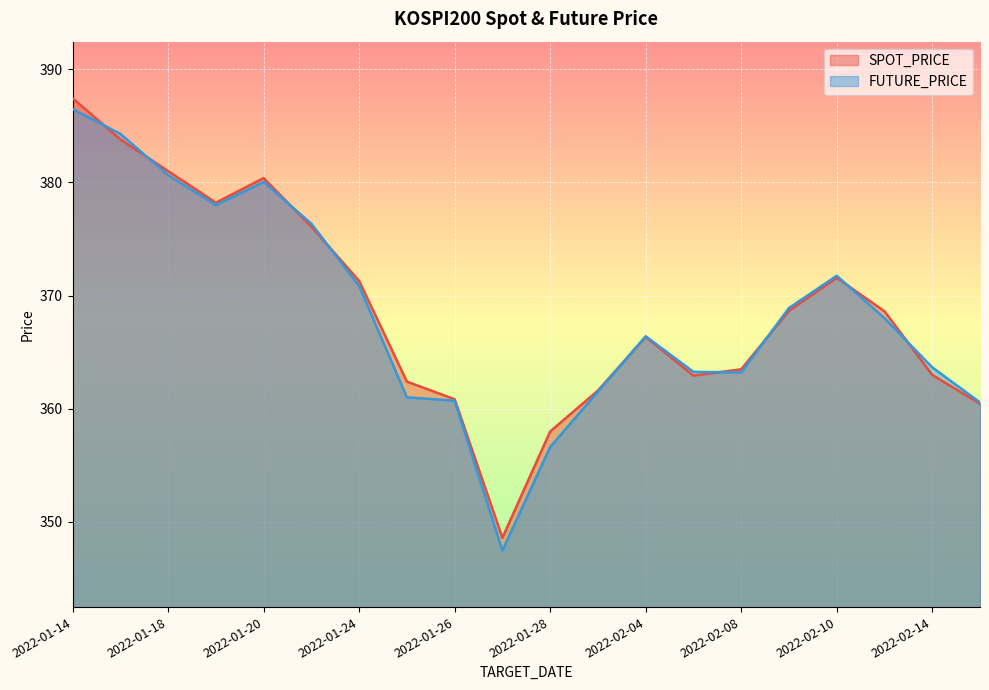

Where does the SPOT_PRICE series first go above 368?

2022-01-14